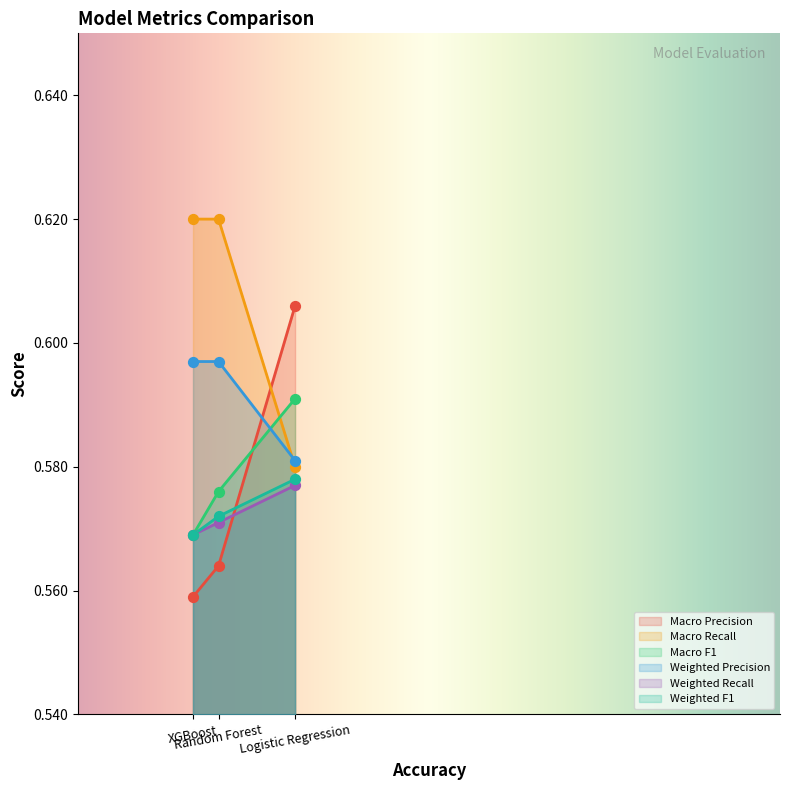

What is the total value across all series at Logistic Regression?

3.5